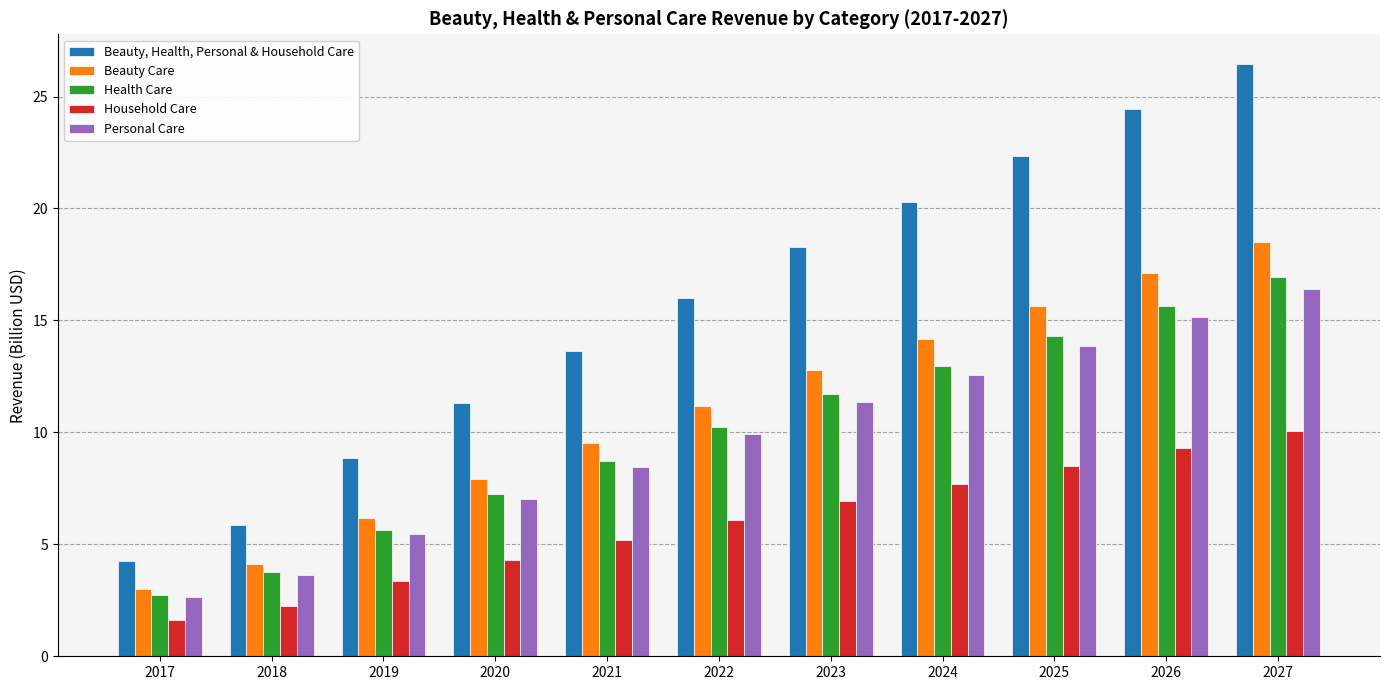

What is the total value across all series at 2017?

14.3